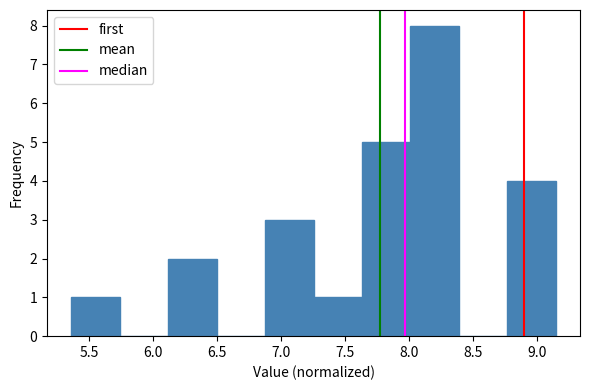

Which range on the x-axis has the tallest bar?

8.00 to 8.40